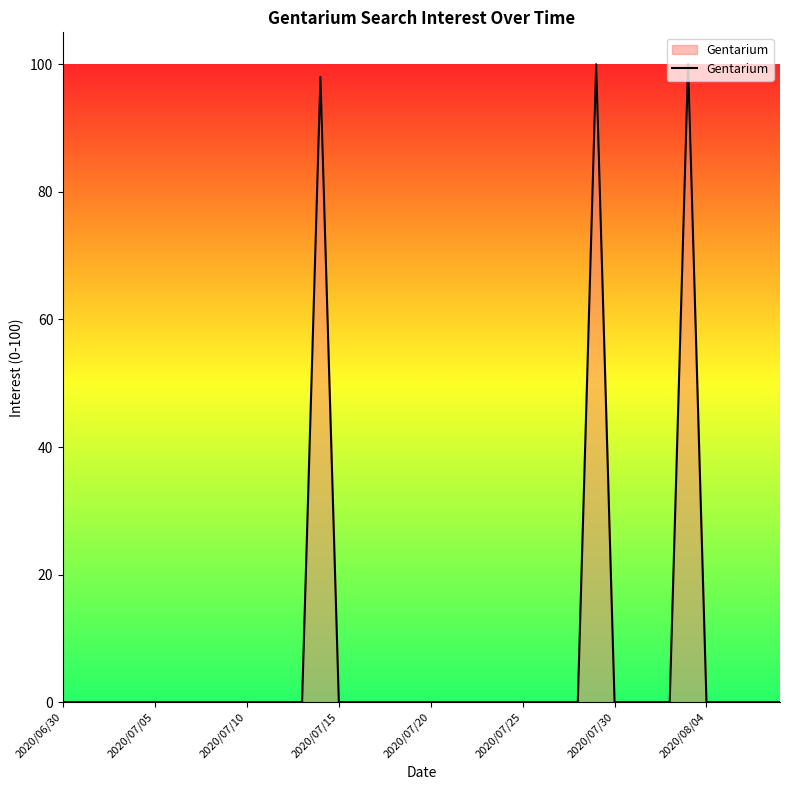

What is the difference between the maximum and minimum values?

100